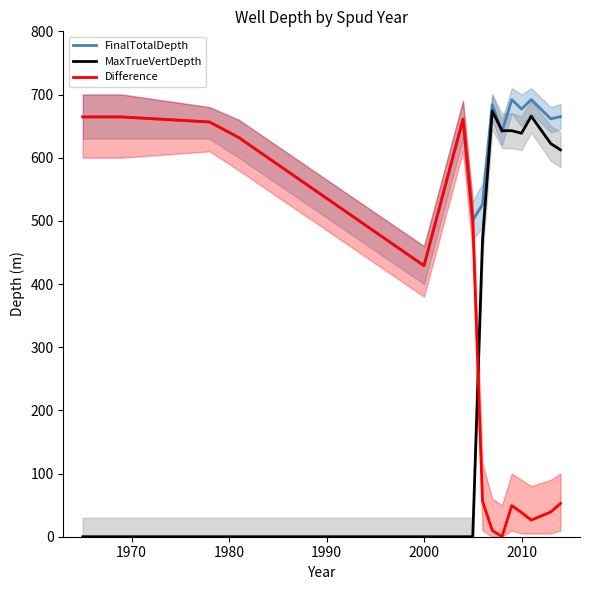

What is the average value of the Difference series?

298.7